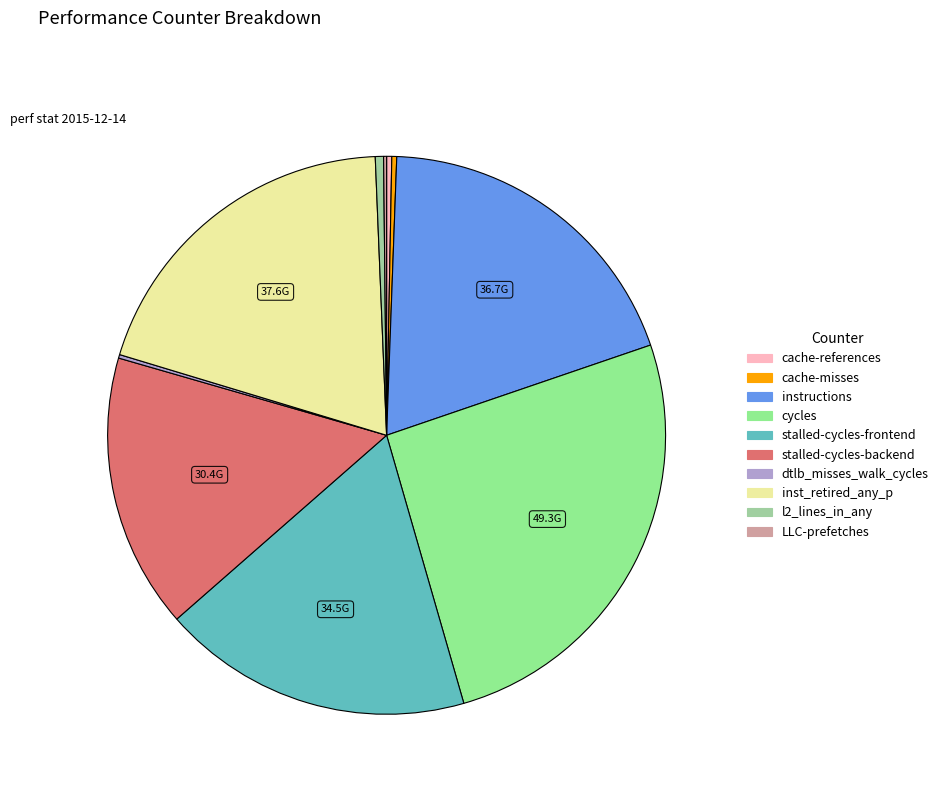

To the nearest percent, what percentage of the pie is instructions?

19%